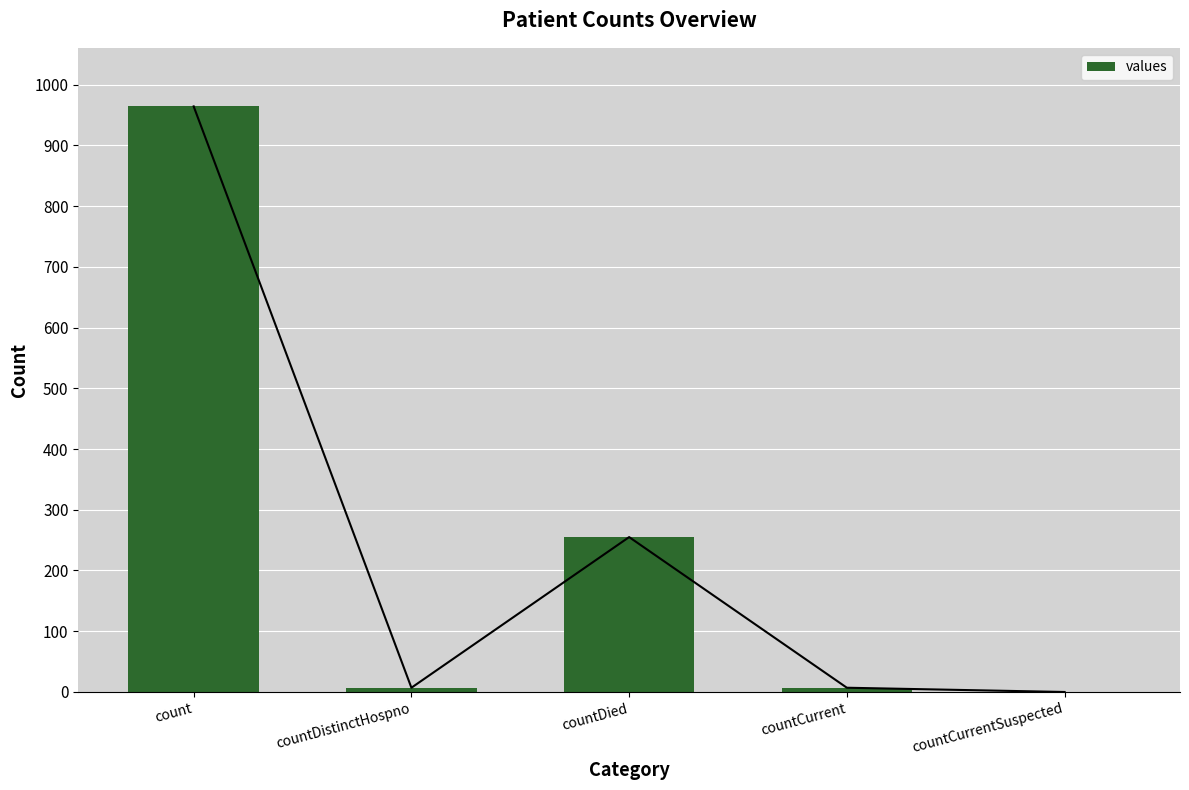

List the labels in order of value, smallest first.

countCurrentSuspected, countDistinctHospno, countCurrent, countDied, count